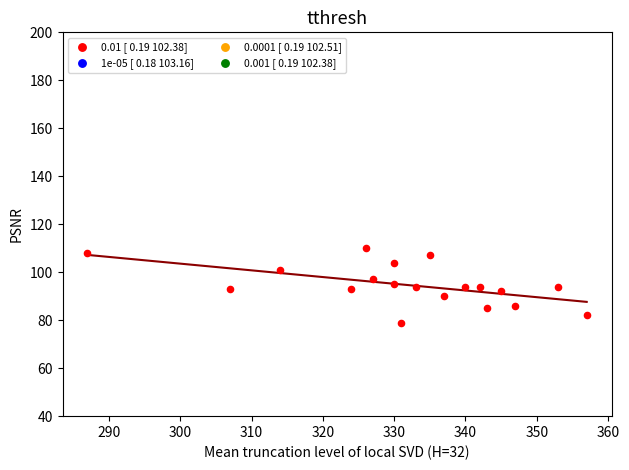

What is the range of Y values (max minus min)?

31